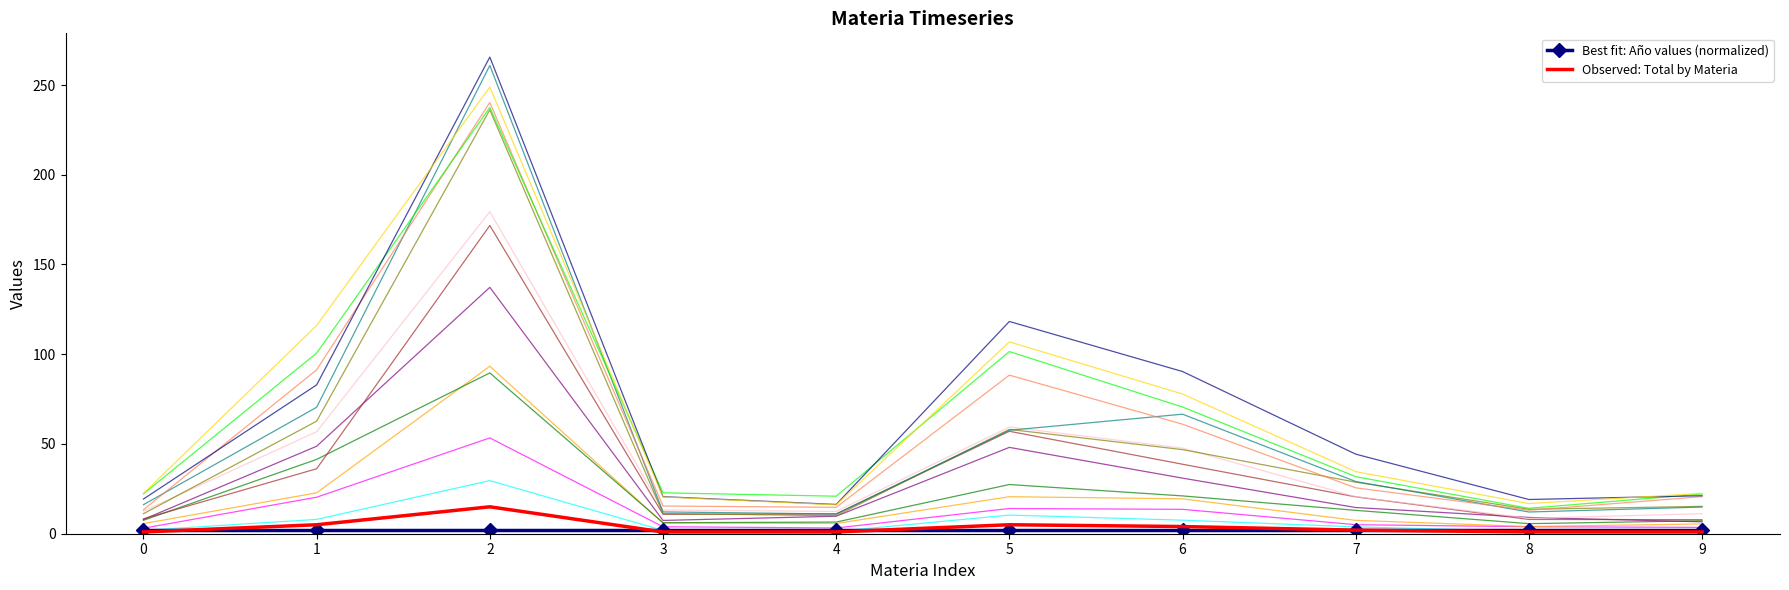

The Observed: Total by Materia series shows 15 at 2. True or false?

True